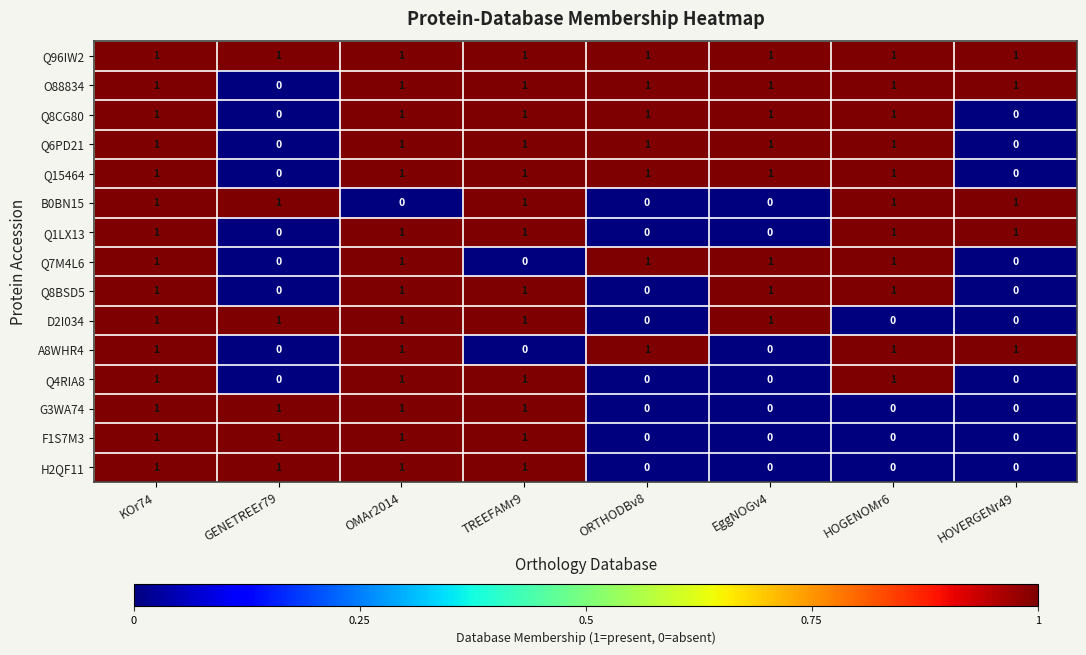

Is the value of Q8BSD5 at ORTHODBv8 greater than the value of Q7M4L6 at HOGENOMr6?

No